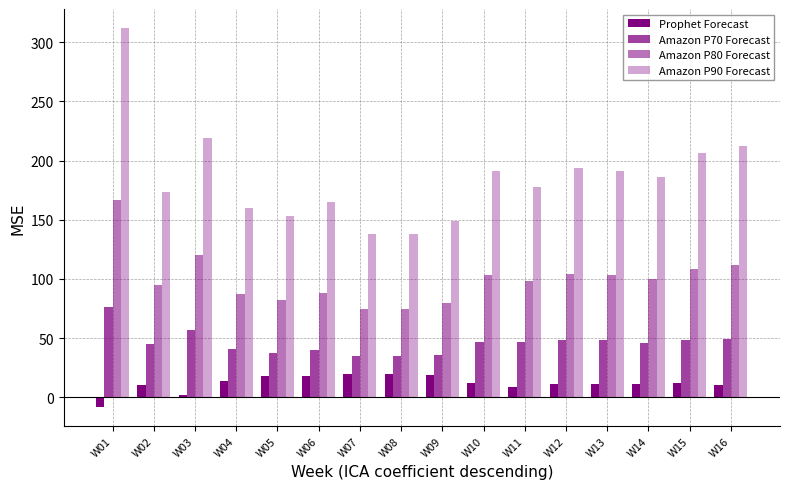

Reading left to right, list all the values displayed in this chart.

Prophet Forecast: W01=-8.2	W02=10.7	W03=2.3	W04=13.8	W05=18.2	W06=17.8	W07=19.2	W08=19.7	W09=18.8	W10=12.1	W11=8.6	W12=11.4	W13=10.9	W14=11.4	W15=12.4	W16=10.7
Amazon P70 Forecast: W01=76.0	W02=45.0	W03=57.0	W04=41.0	W05=37.0	W06=40.0	W07=35.0	W08=35.0	W09=36.0	W10=47.0	W11=47.0	W12=48.0	W13=48.0	W14=46.0	W15=48.0	W16=49.0
Amazon P80 Forecast: W01=167.0	W02=95.0	W03=120.0	W04=87.0	W05=82.0	W06=88.0	W07=75.0	W08=75.0	W09=80.0	W10=103.0	W11=98.0	W12=104.0	W13=103.0	W14=100.0	W15=108.0	W16=112.0
Amazon P90 Forecast: W01=312.0	W02=173.0	W03=219.0	W04=160.0	W05=153.0	W06=165.0	W07=138.0	W08=138.0	W09=149.0	W10=191.0	W11=178.0	W12=194.0	W13=191.0	W14=186.0	W15=206.0	W16=212.0